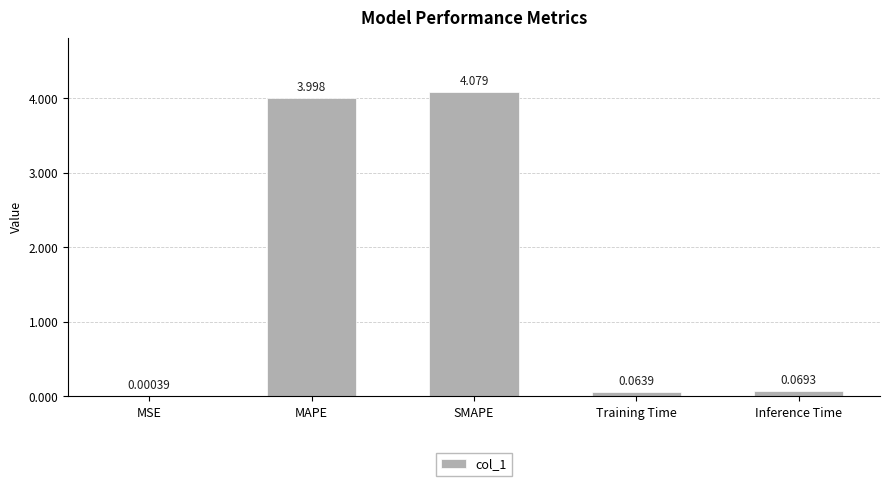

Between MSE and Training Time, which is larger?

Training Time